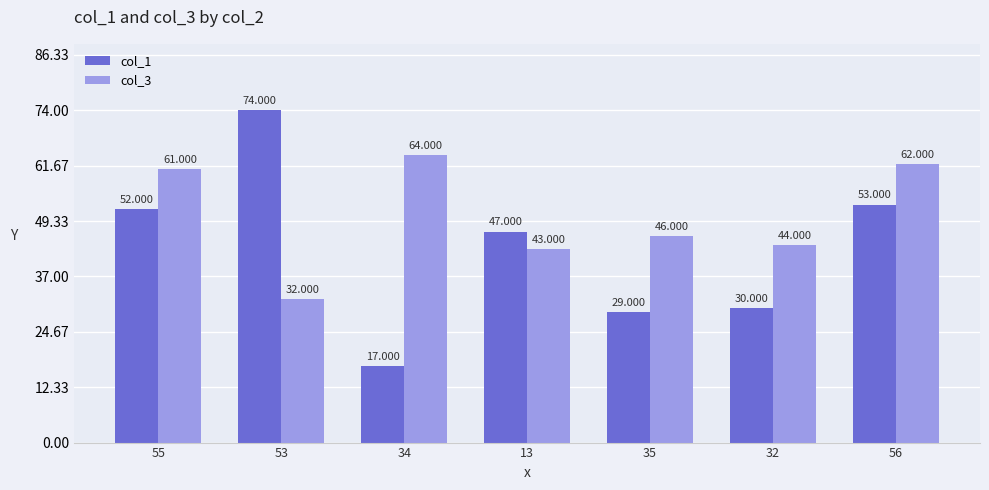

The value of col_1 at 13 is 47. True or false?

True